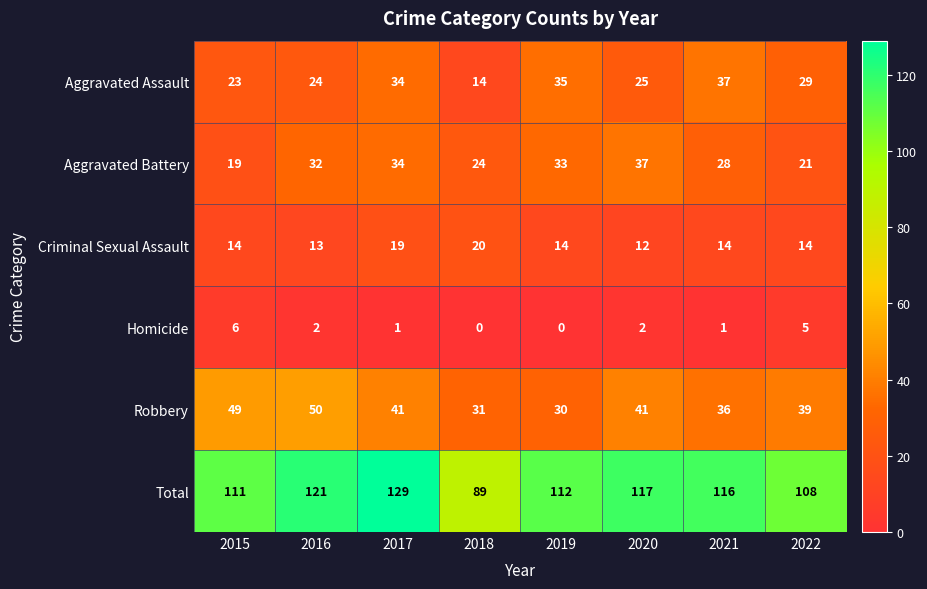

What is the total value across all series at 2016?

242